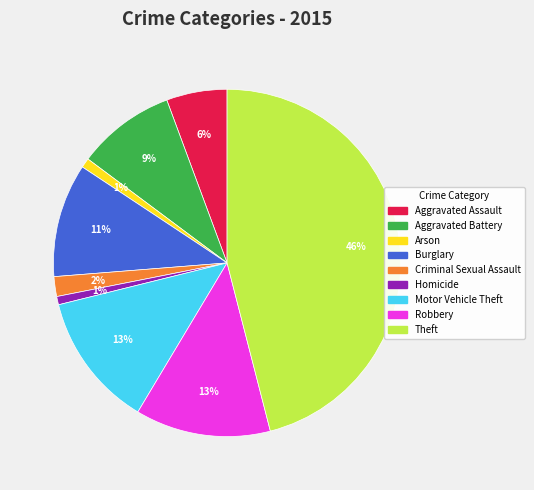

Which has a higher value, Criminal Sexual Assault or Aggravated Battery?

Aggravated Battery